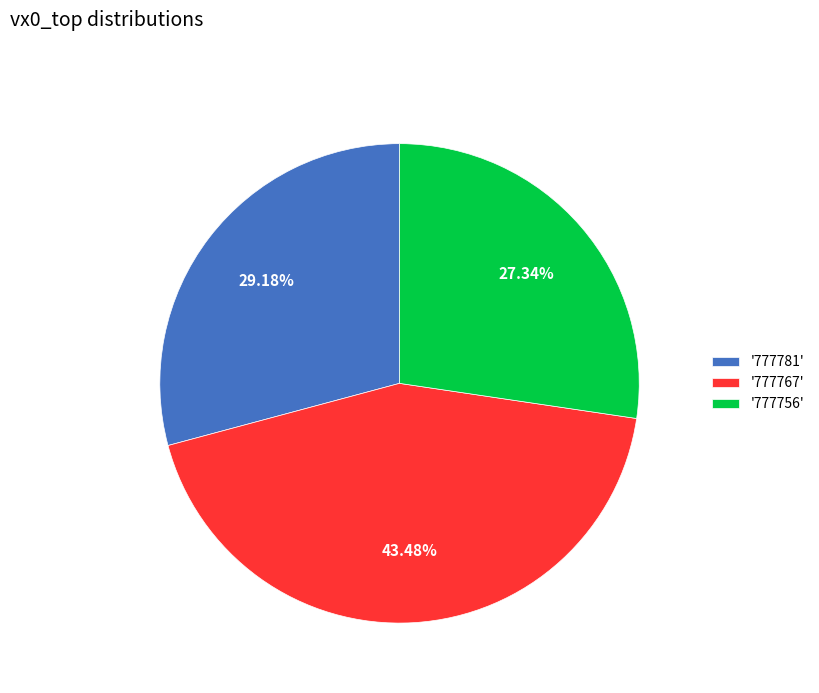

How many segments does this pie chart have?

3